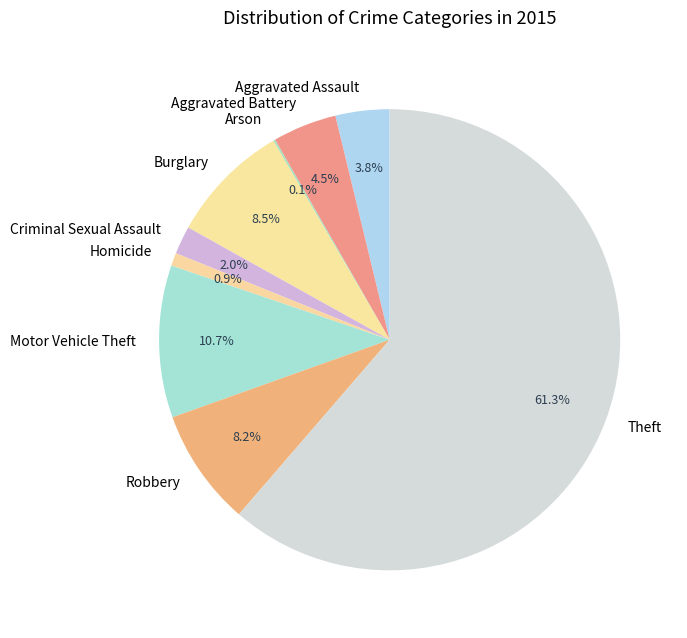

Which slice is the largest?

Theft